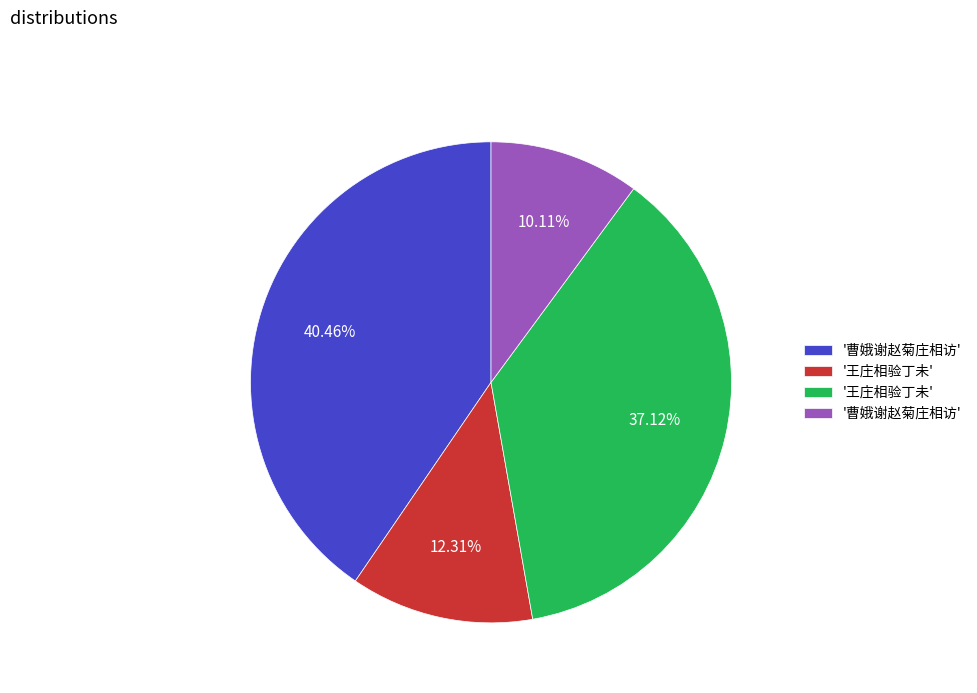

Is there any slice that represents more than half of the pie?

No